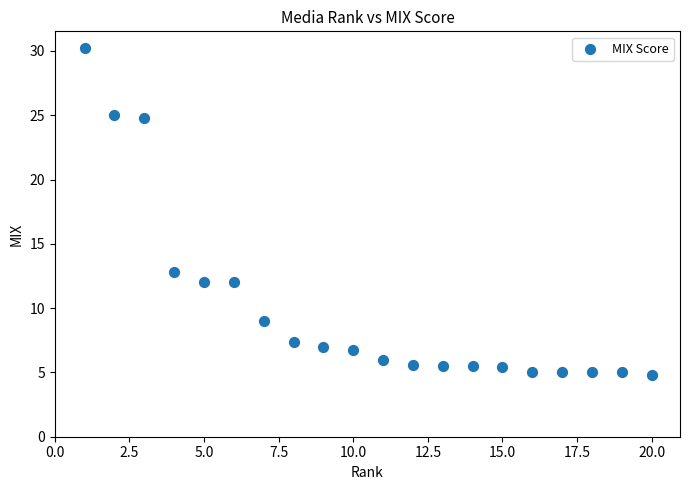

What Y value in the scatter plot is closest to 17?

12.8